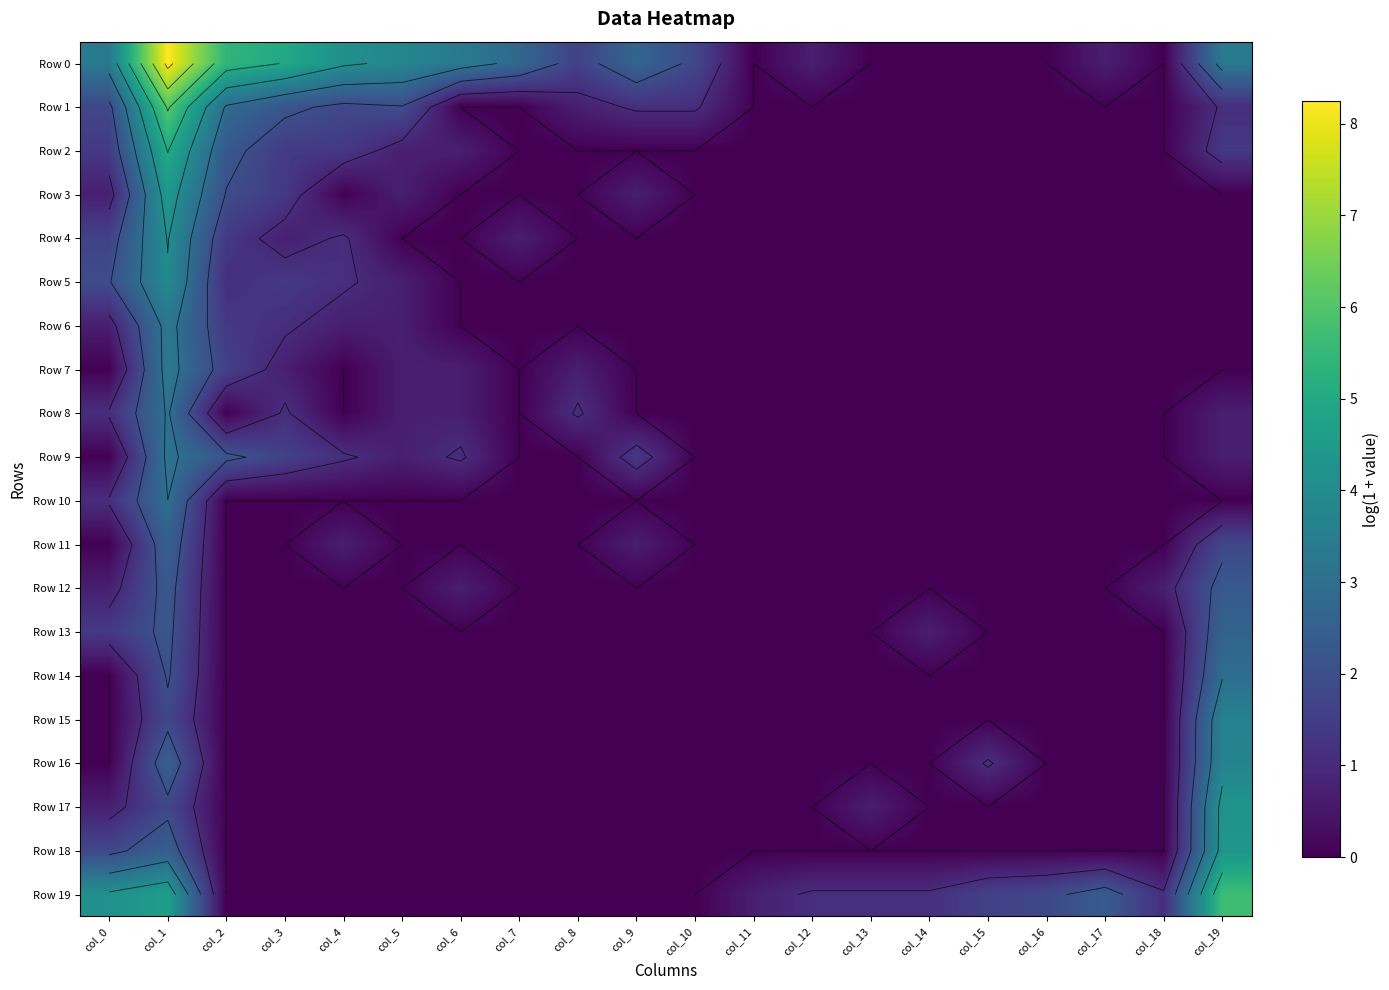

At which category does the chart reach its peak across all series?

col_1